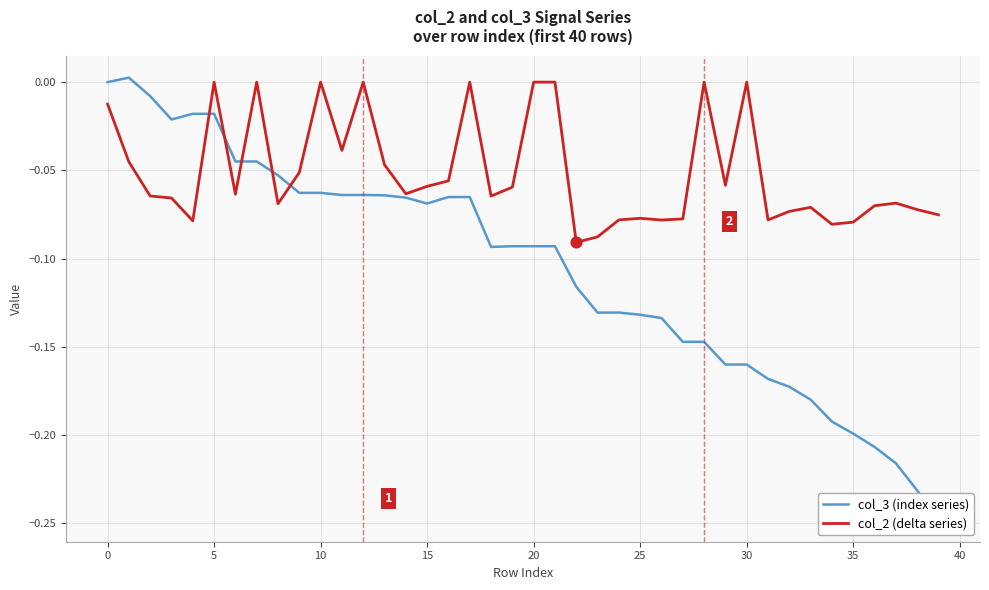

Which series contains the highest Y value?

col_3